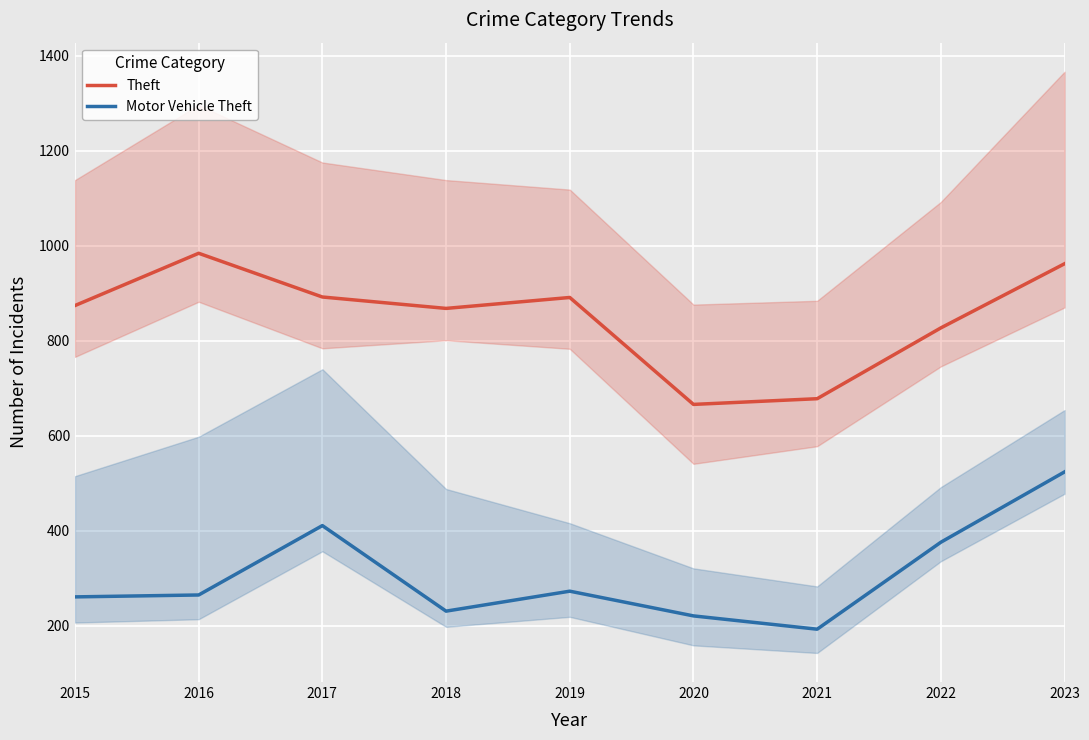

The value of Theft at 2022 is 827. True or false?

True